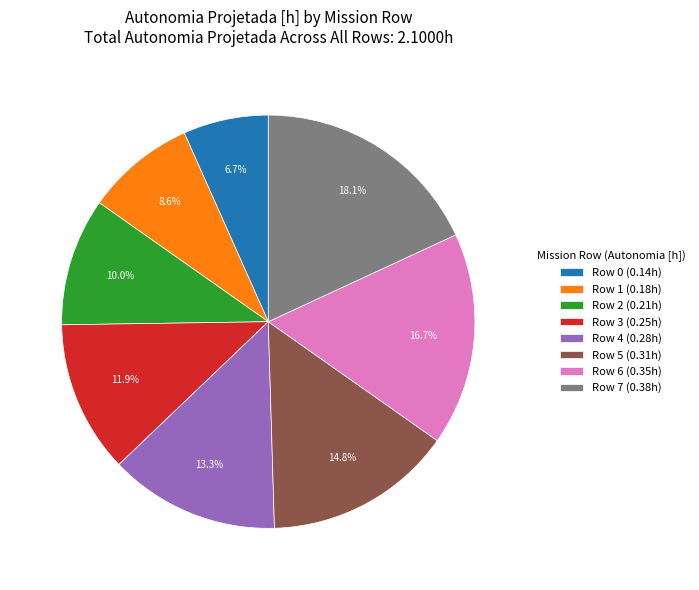

The Row 1 slice represents 9% of the pie. True or false?

True